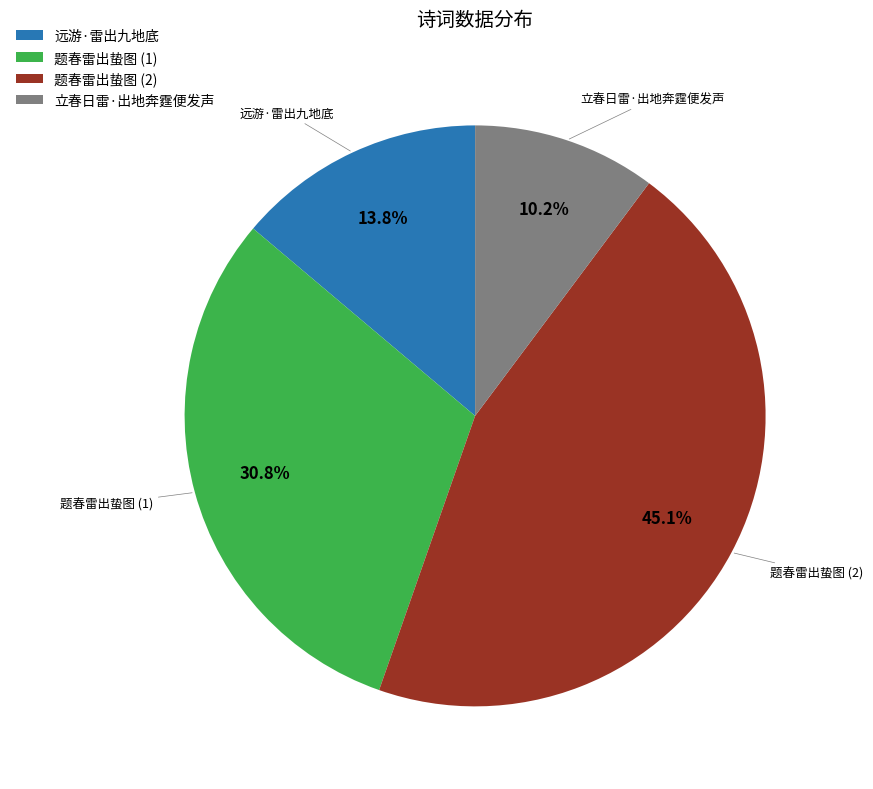

To the nearest percent, what is the average slice percentage?

25%